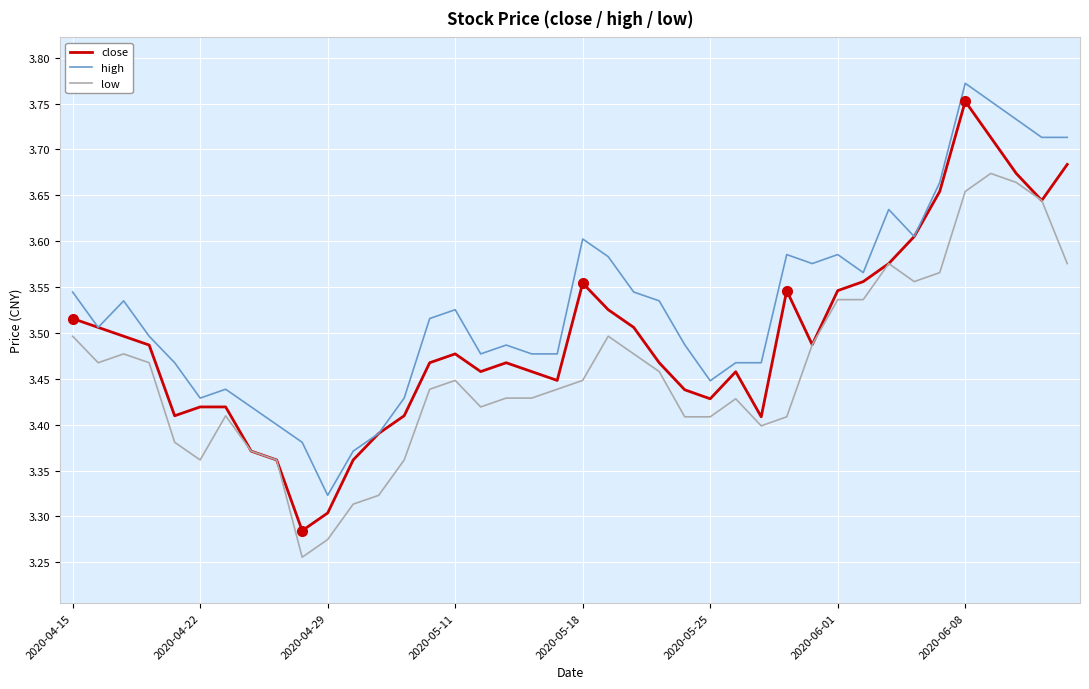

Which series has the largest total across all categories?

high